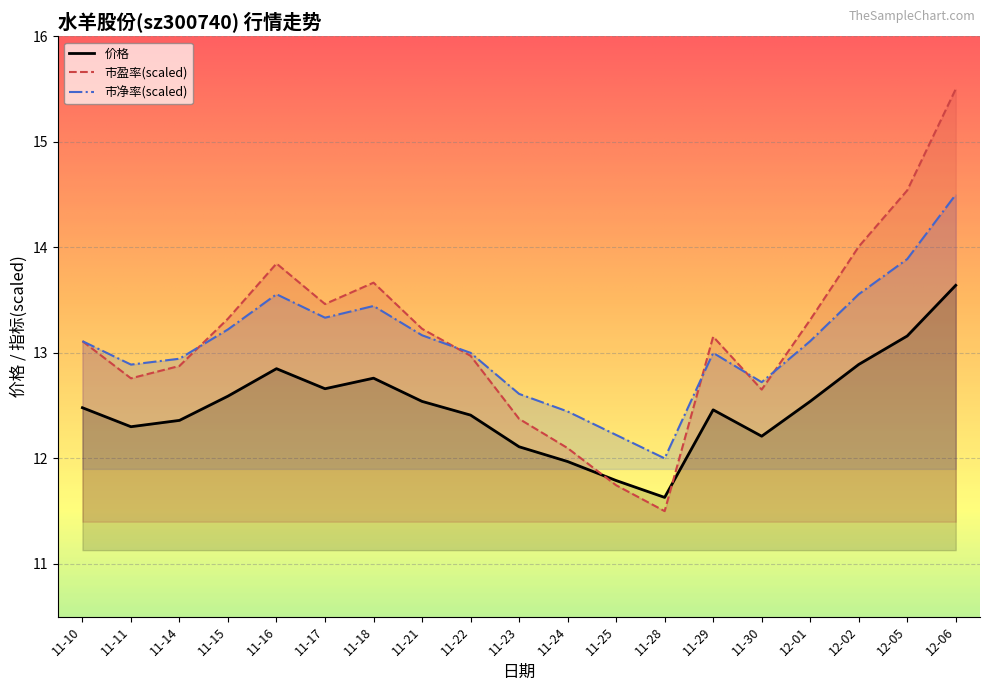

True or false: 市净率 and 市盈率 cross at least once.

True